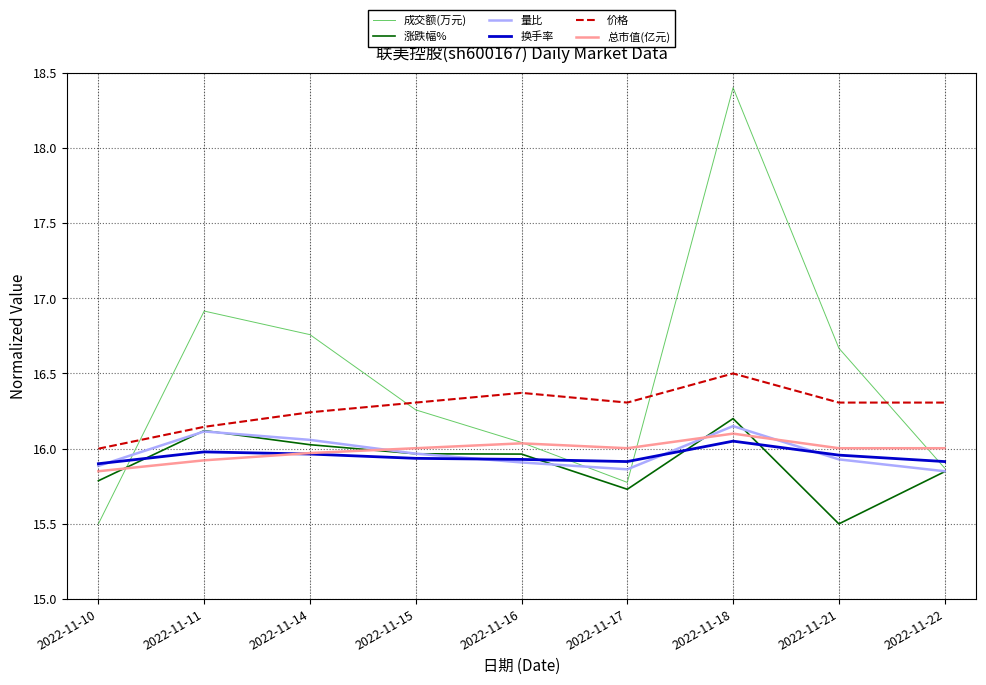

At which category does the chart reach its peak across all series?

2022-11-18